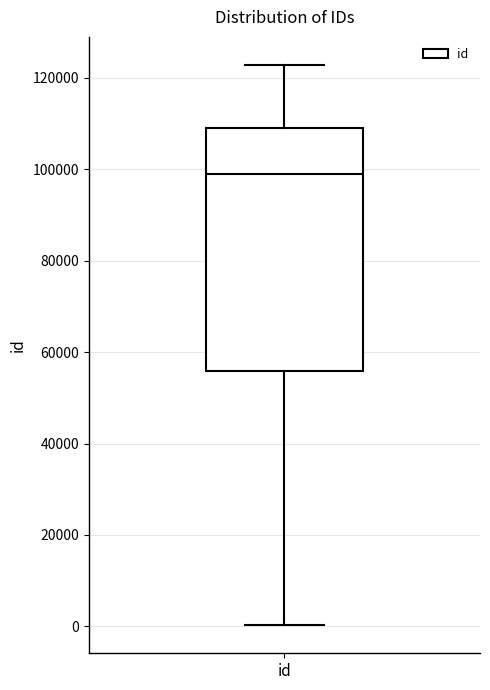

Transcribe this box plot: give where the median line is, the range the box spans, and where the two whiskers end, as read against the y-axis. The values are not printed on the chart, so give them approximately, as read against the axis.

median 98000, box 56000 to 110000, whiskers 0 to 122000